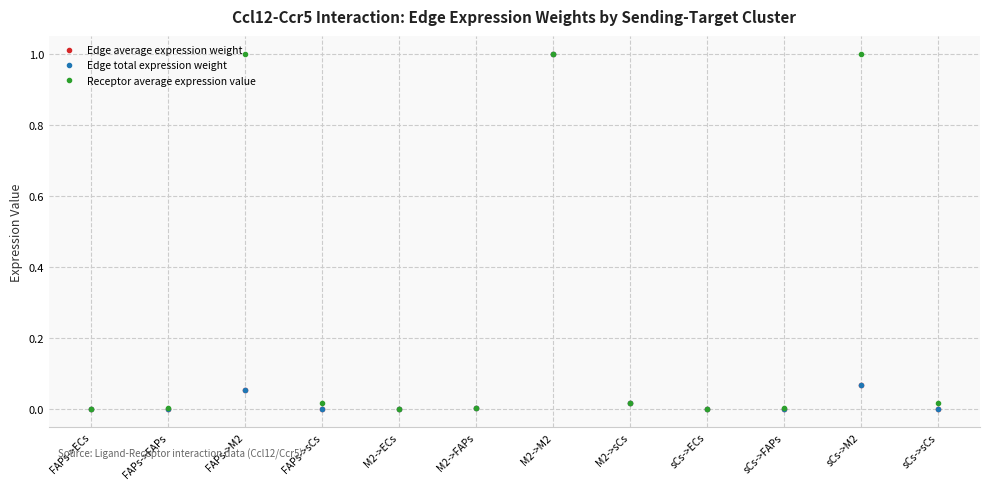

Which category has the lowest value in the Edge average expression weight series?

FAPs->ECs